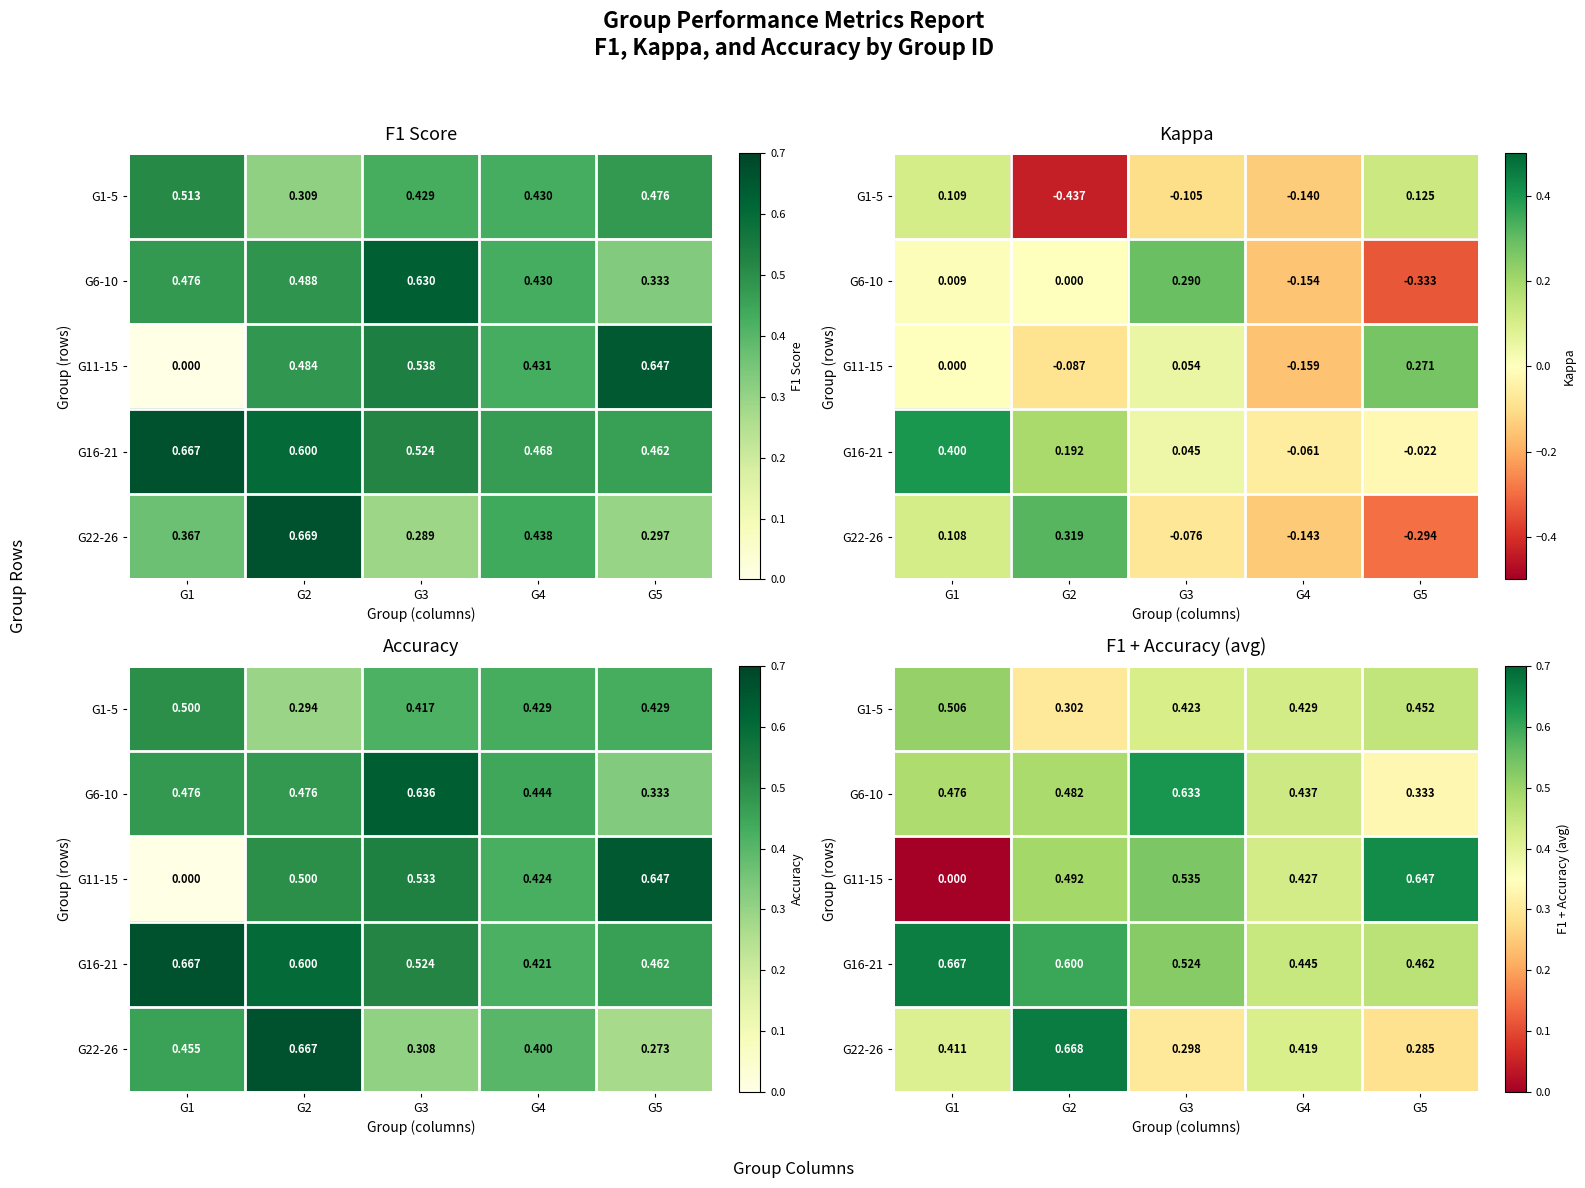

What is the average value of the G6-10 series?

0.5